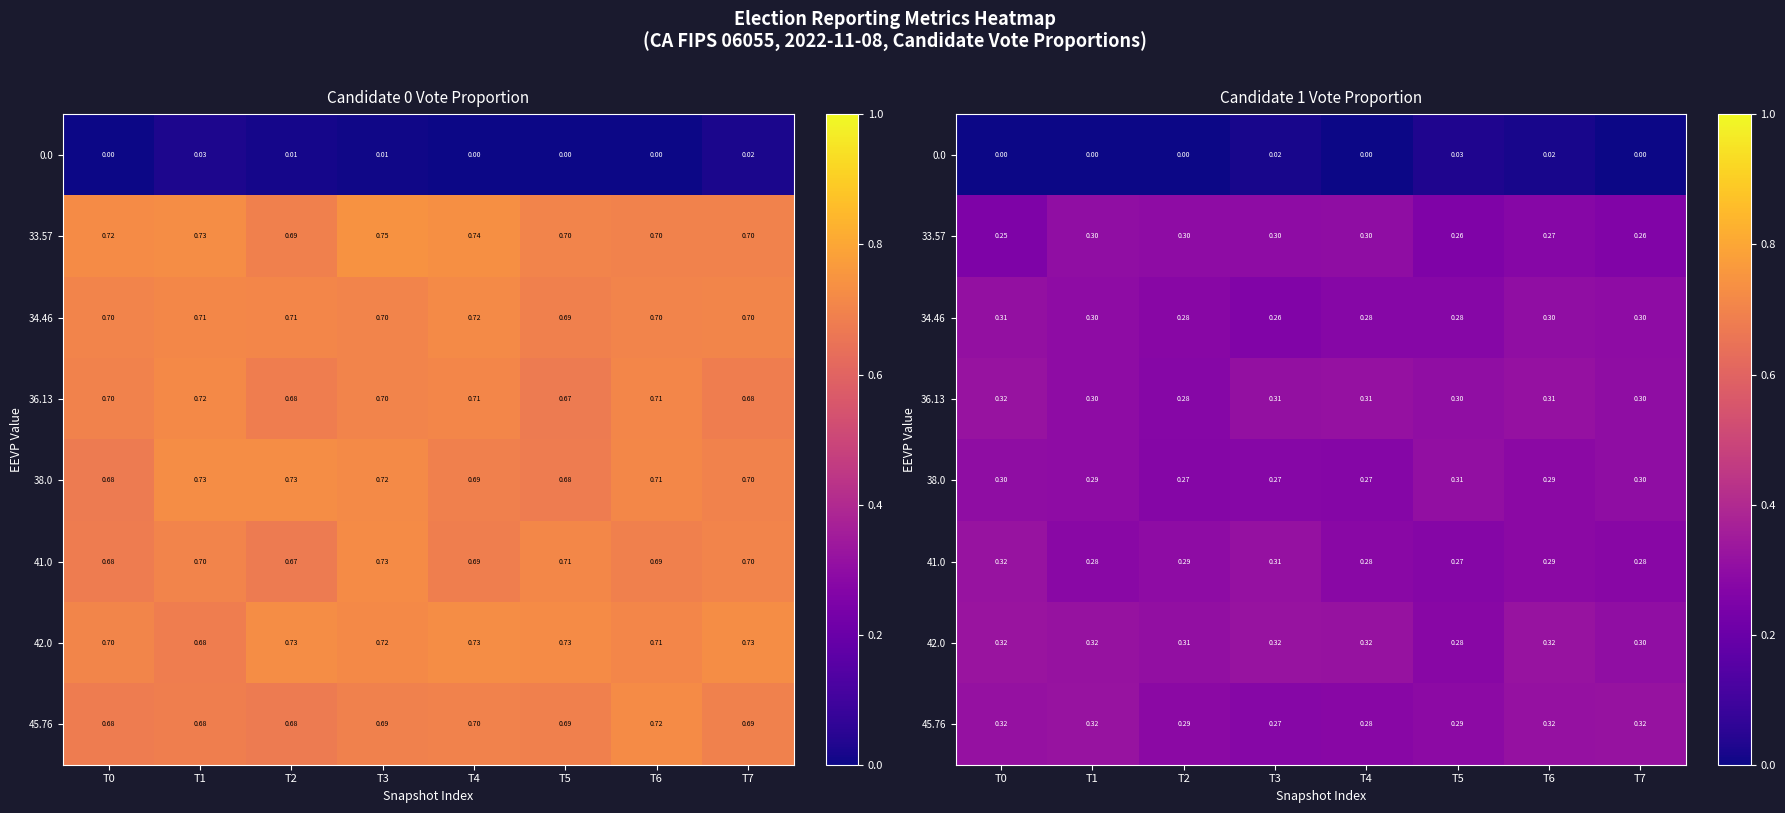

Which series changed the most between T0 and T4?

33.57